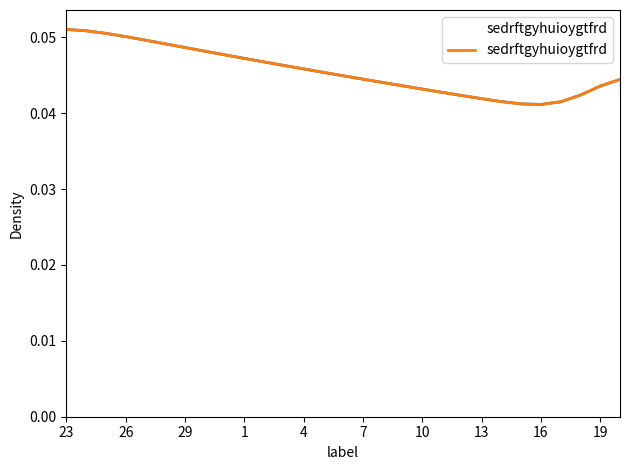

Is the value of Test1 at 7 greater than the value of sedrftgyhuioygtfrd at 23?

No